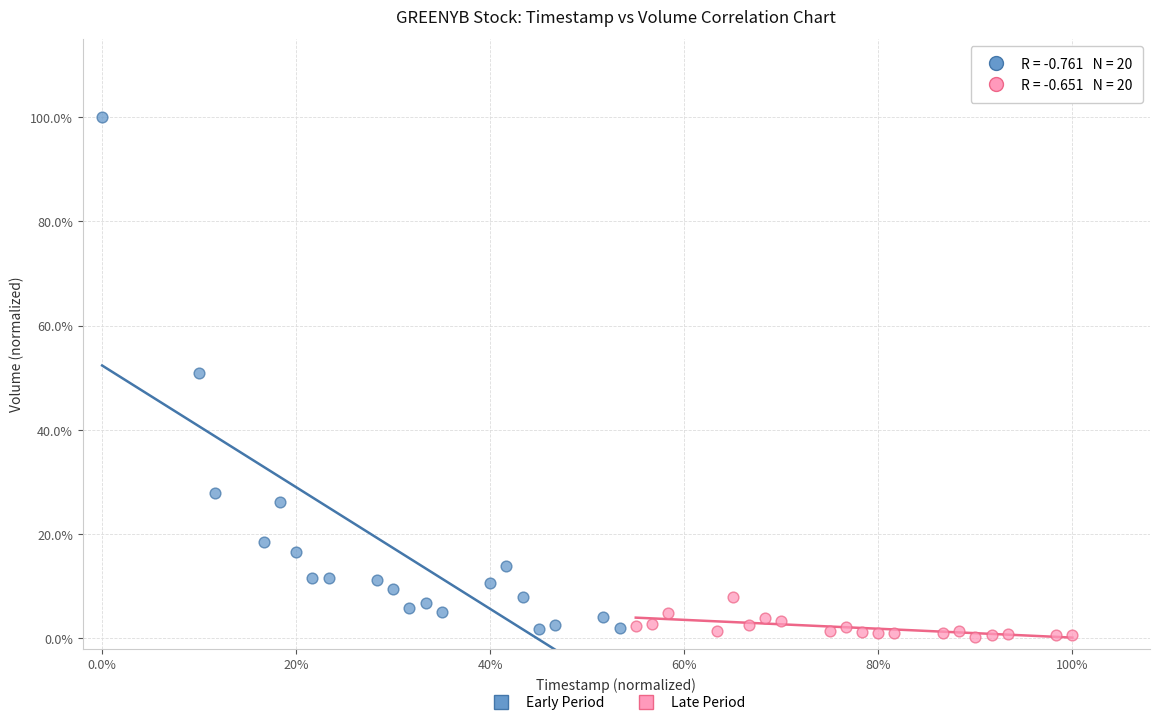

Which series has the largest Y range (max minus min)?

Early Period